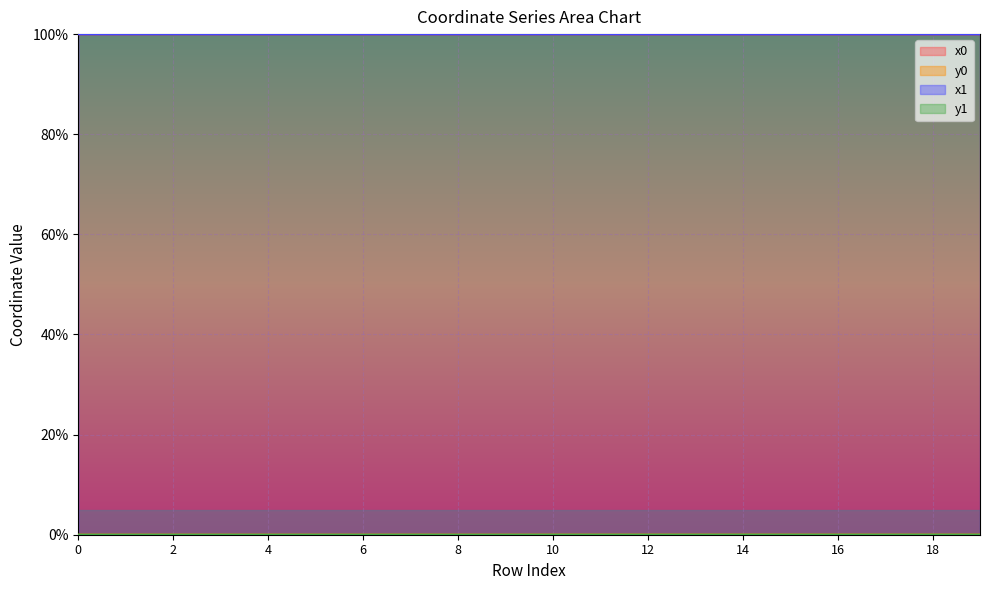

Is the value of y0 at 12 greater than the value of x1 at 12?

No